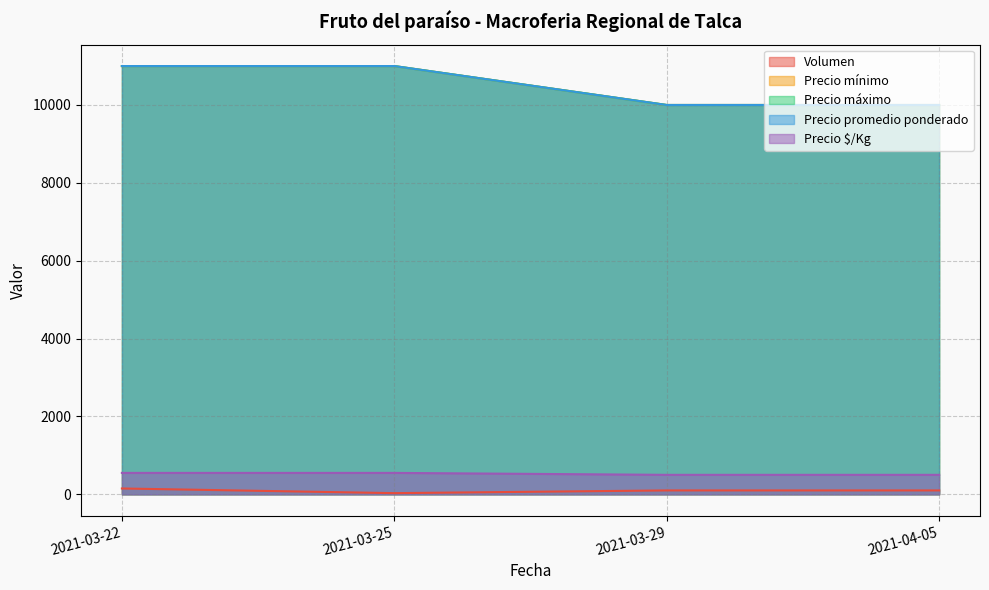

List the series in order of their peak value, lowest first.

Volumen, Precio $/Kg, Precio mínimo, Precio máximo, Precio promedio ponderado